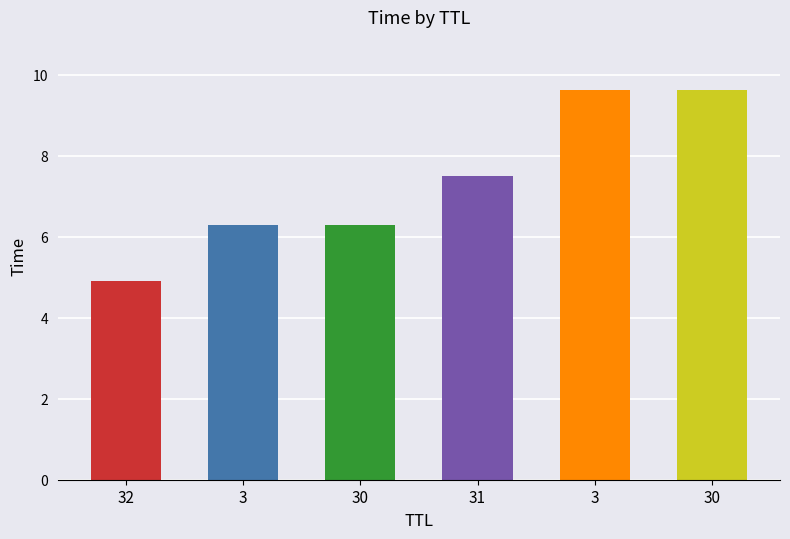

Does the chart contain stacked bars?

No